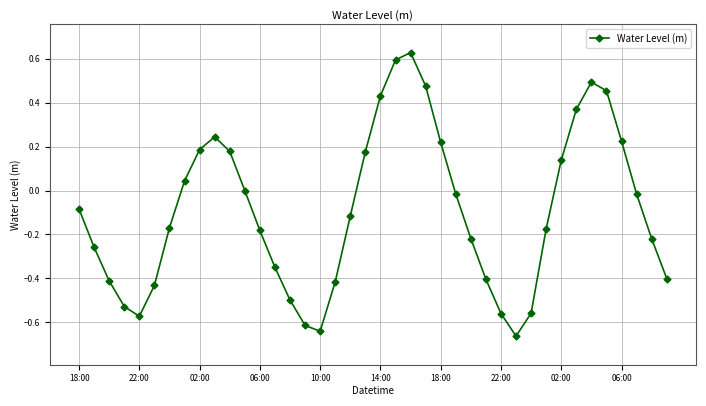

What is the difference between the second highest and minimum values?

1.3